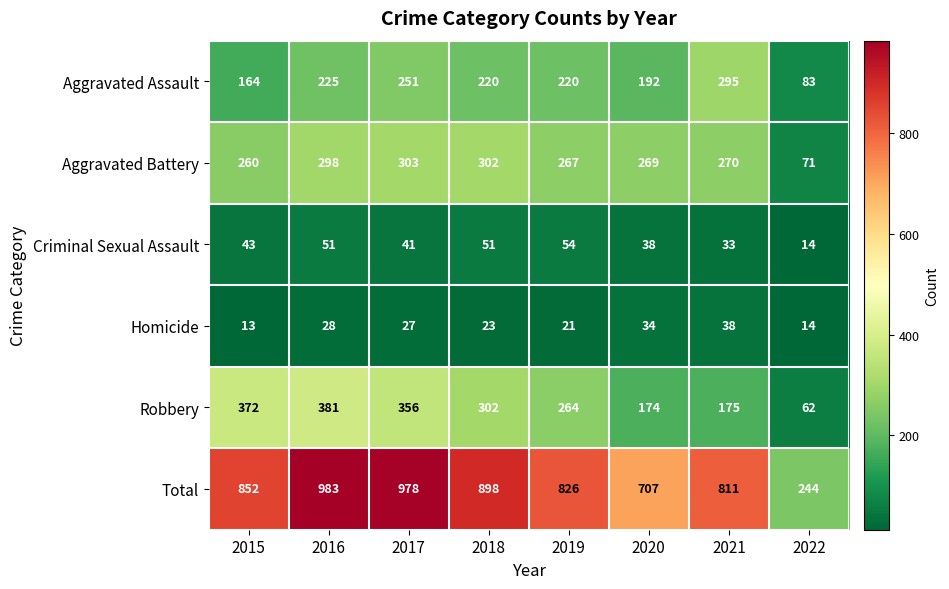

What is the difference between the maximum and minimum values in the Total series?

739